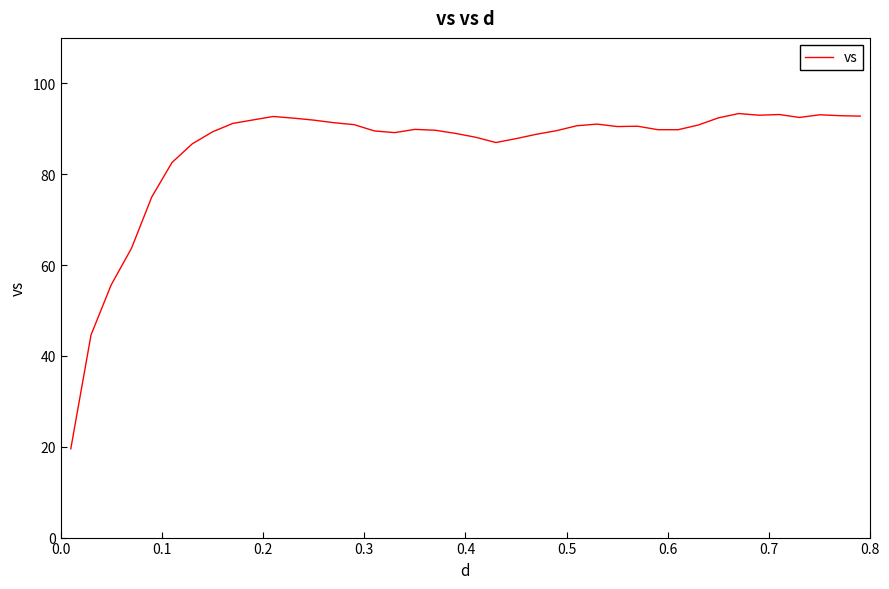

What is the maximum value shown in the chart?

93.3